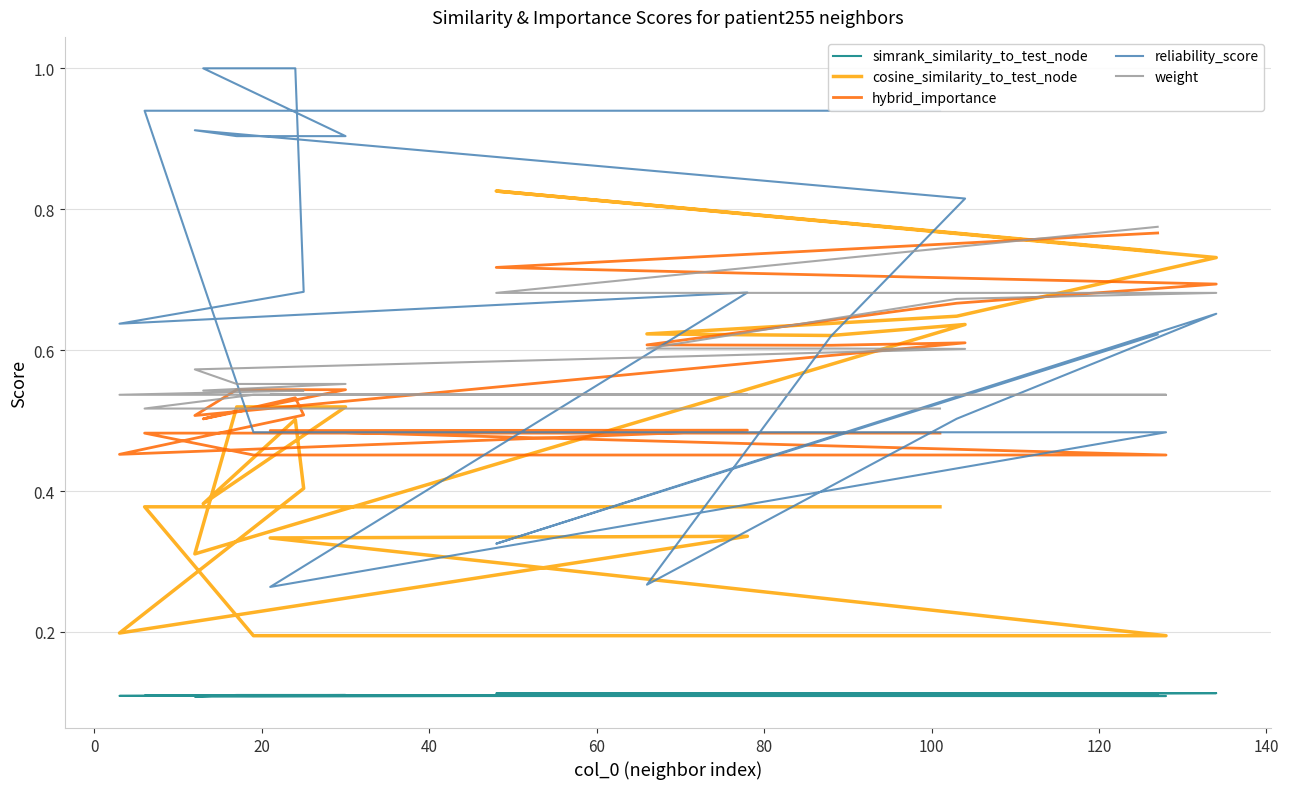

Where is the first local maximum for hybrid_importance?

100